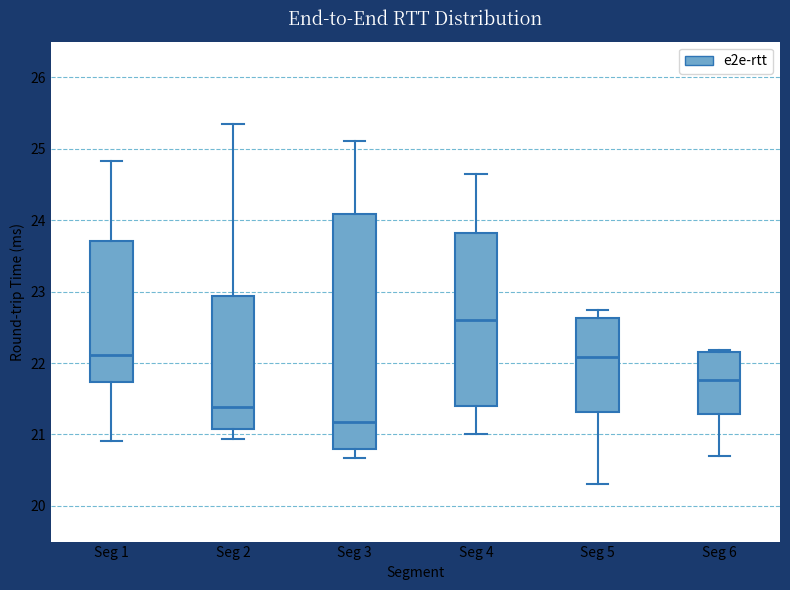

Comparing the boxes themselves (not the whiskers), which one is the tallest?

Seg 3